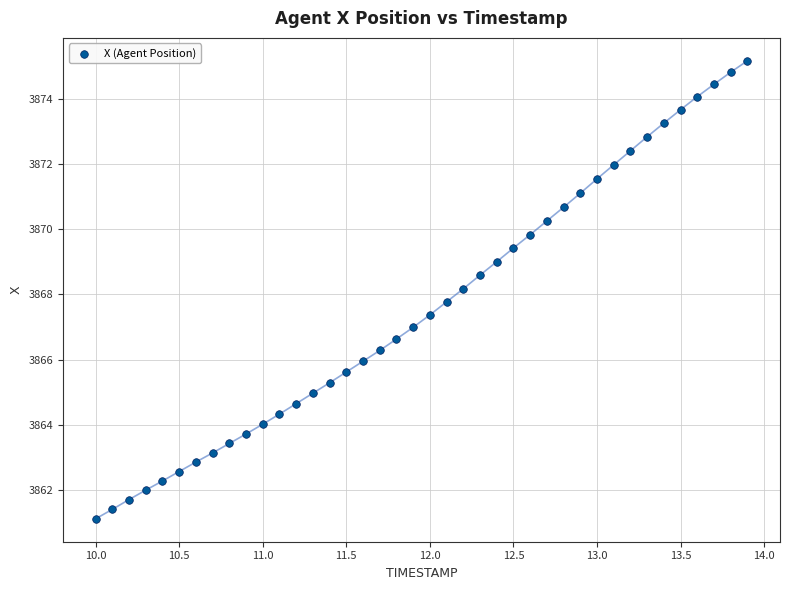

What is the range of Y values (max minus min)?

14.0